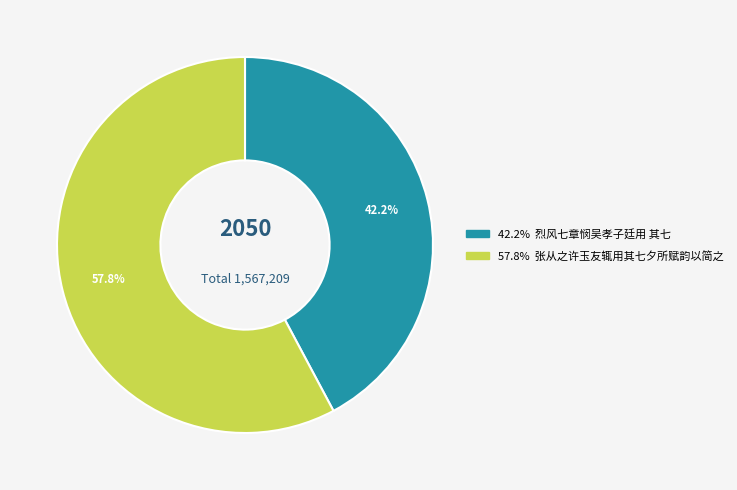

Does any single category account for the majority?

Yes